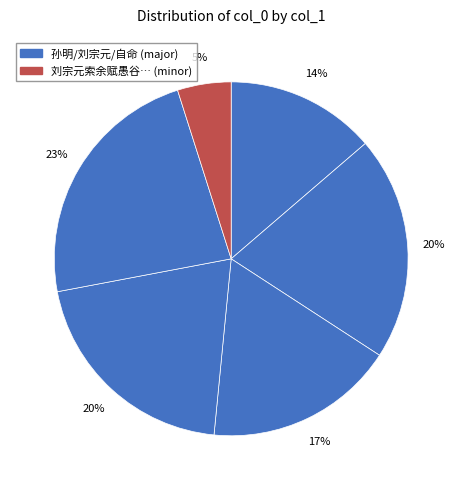

How many slices are in this pie chart?

6